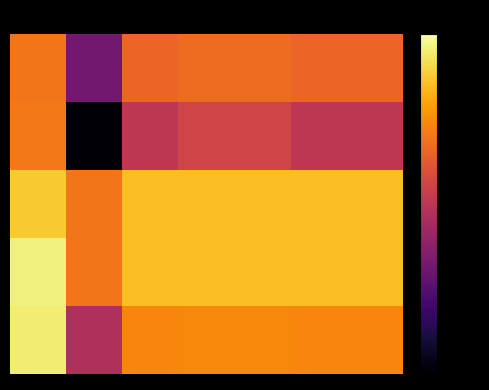

At which category does the chart reach its minimum across all series?

1